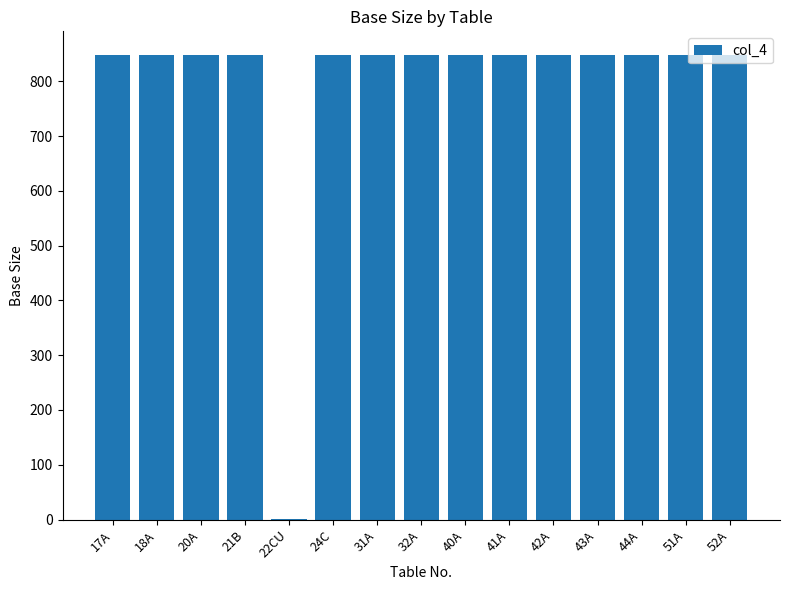

What is the sum of all values?

11887